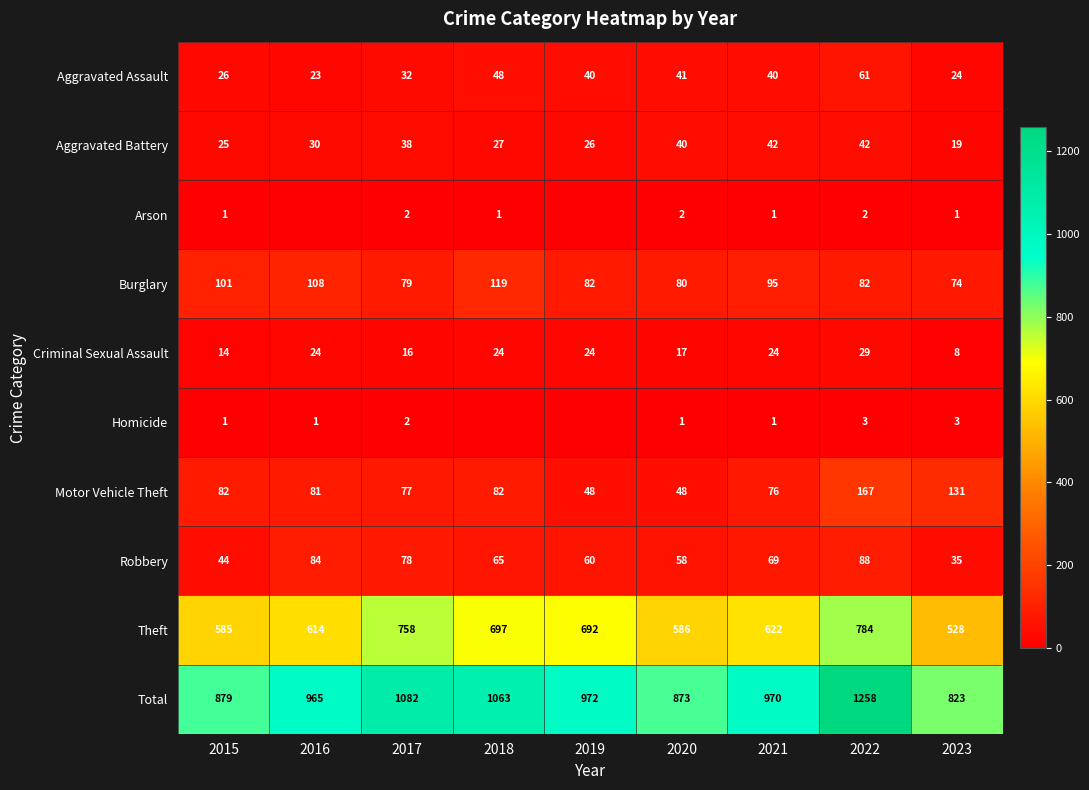

How many data points in Total are less than 970?

4